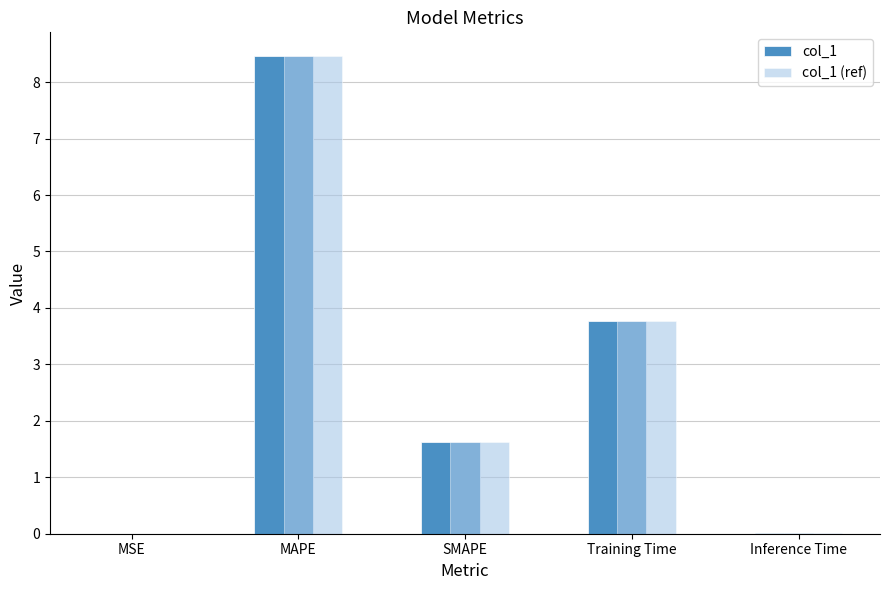

True or false: col_1 (ref) has a value of 5.1 at Training Time.

False